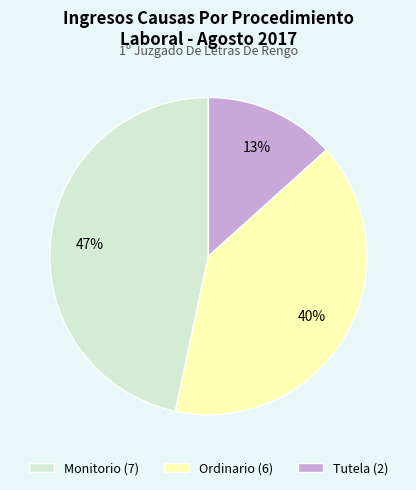

The Ordinario slice represents 40% of the pie. True or false?

True